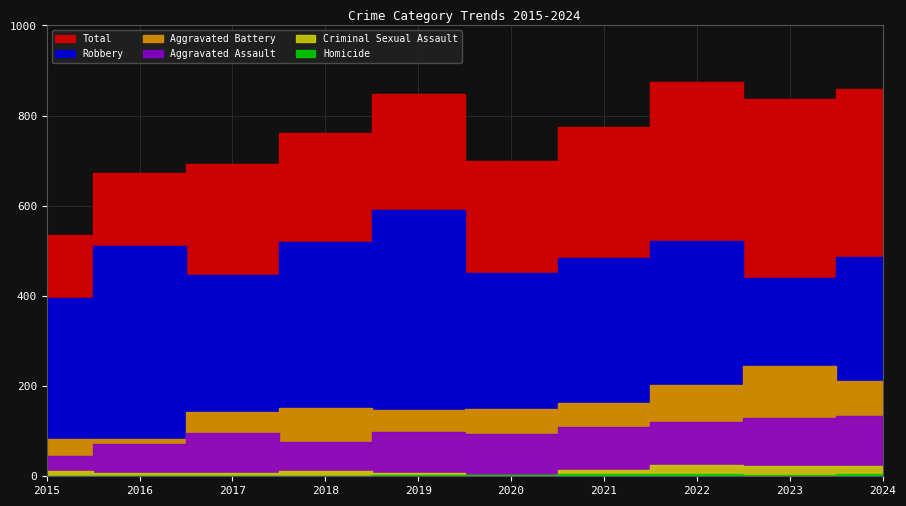

Which series has the largest range (max minus min)?

Total